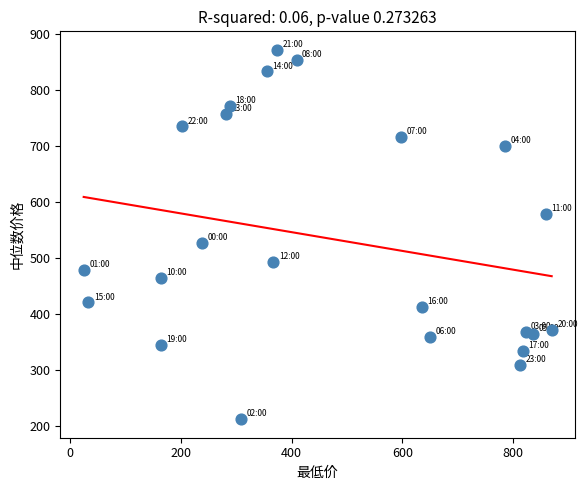

What Y value in the scatter plot is closest to 541?

527.0